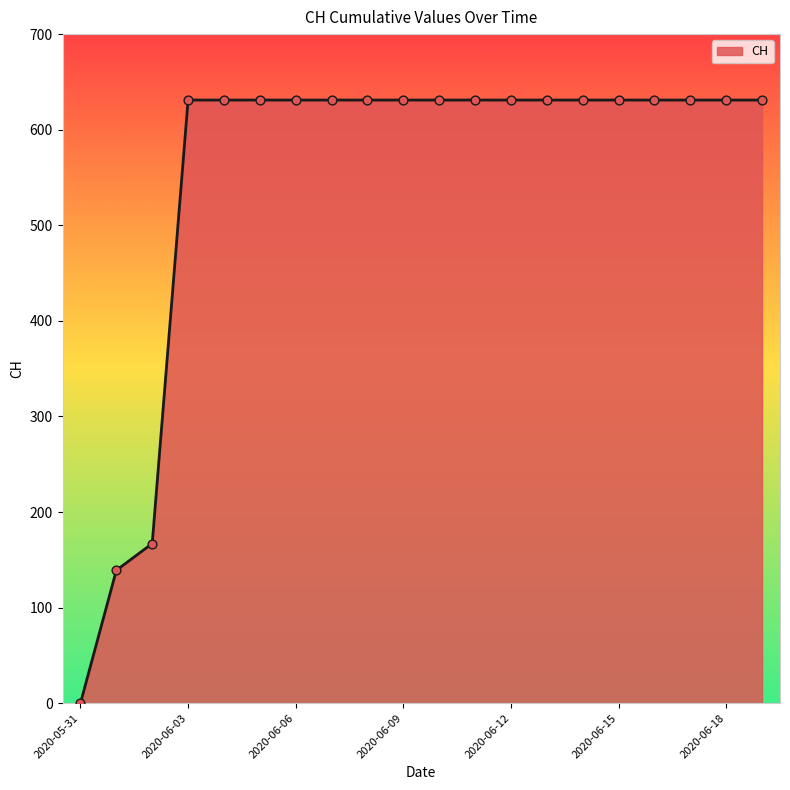

What is the difference between the maximum and minimum values?

631